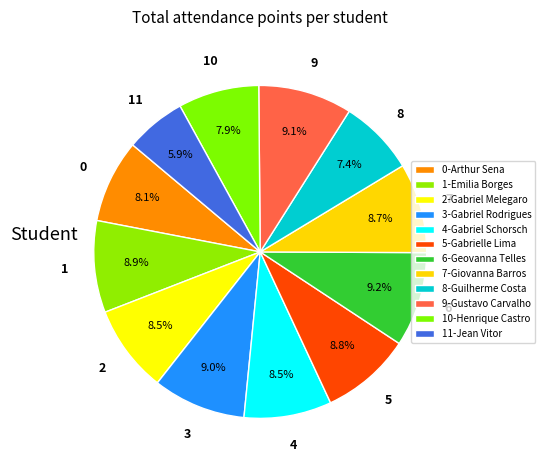

How many slices are in this pie chart?

12